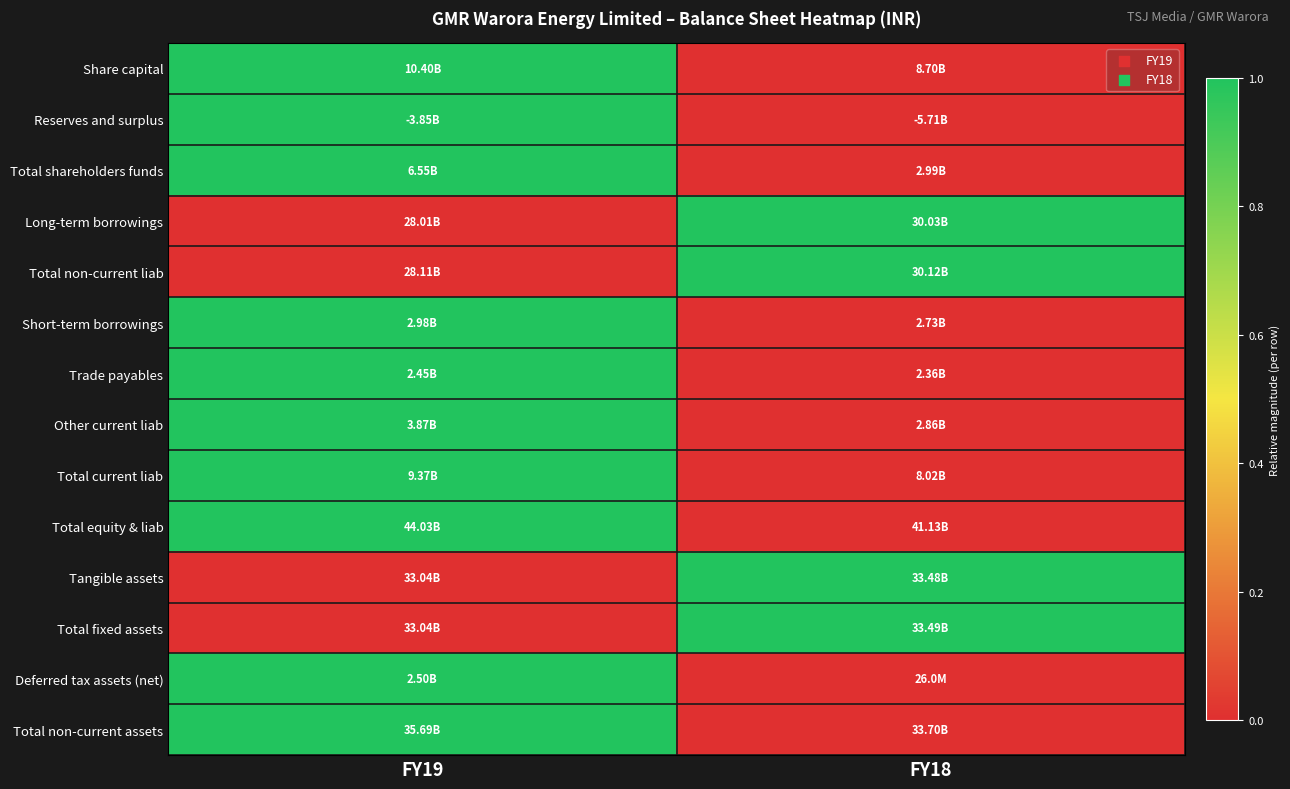

How many distinct data groups are displayed?

14